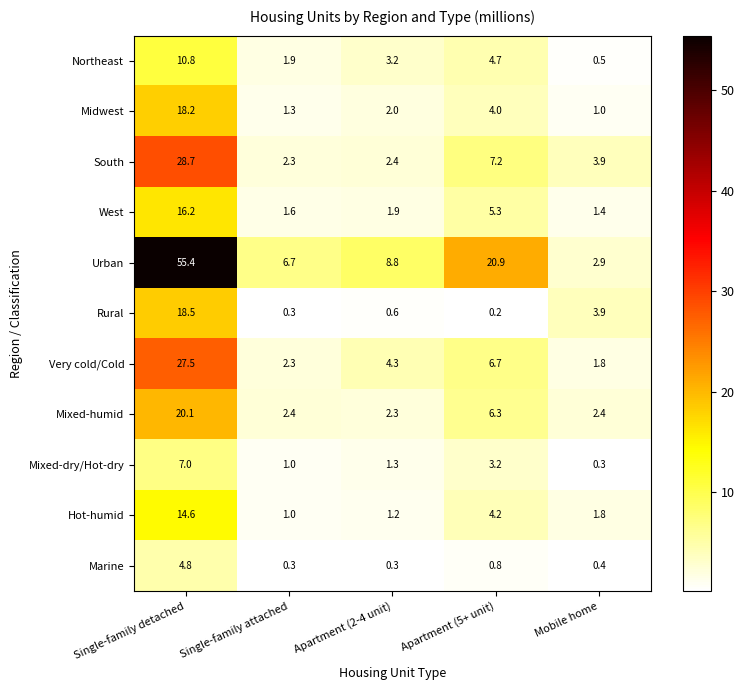

List the series in order of their peak value, lowest first.

Marine, Mixed-dry/Hot-dry, Northeast, Hot-humid, West, Midwest, Rural, Mixed-humid, Very cold/Cold, South, Urban